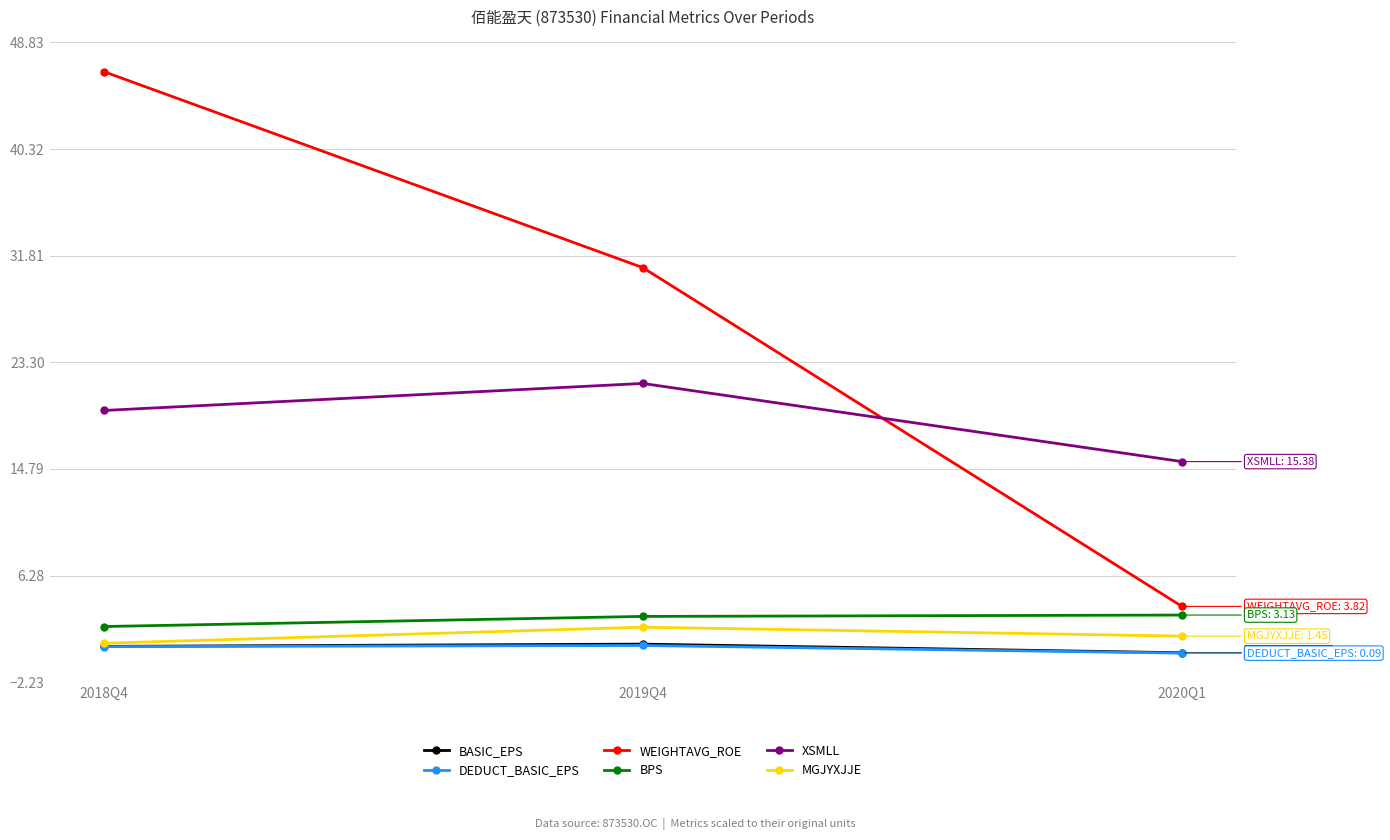

Rank the categories by XSMLL value from highest to lowest.

2019Q4, 2018Q4, 2020Q1